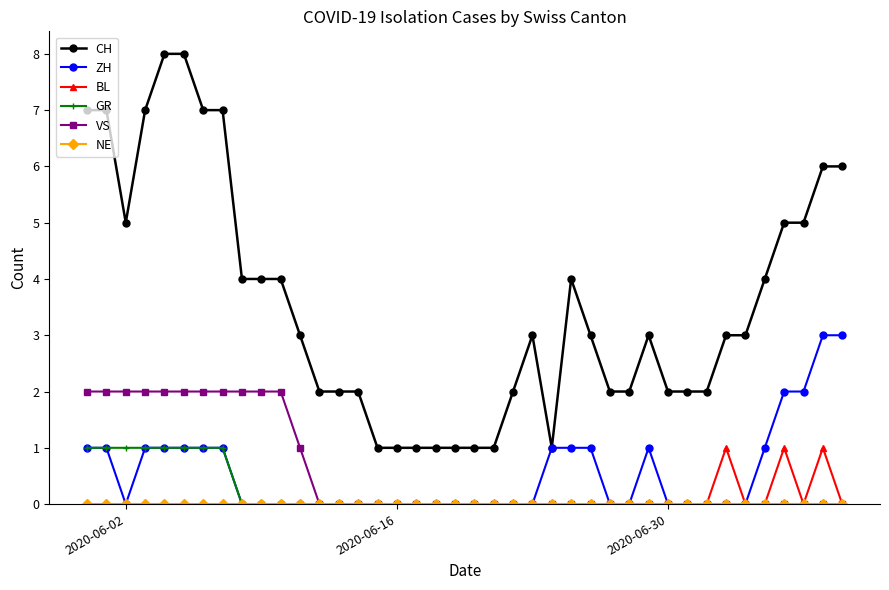

Which series has the largest total across all categories?

CH